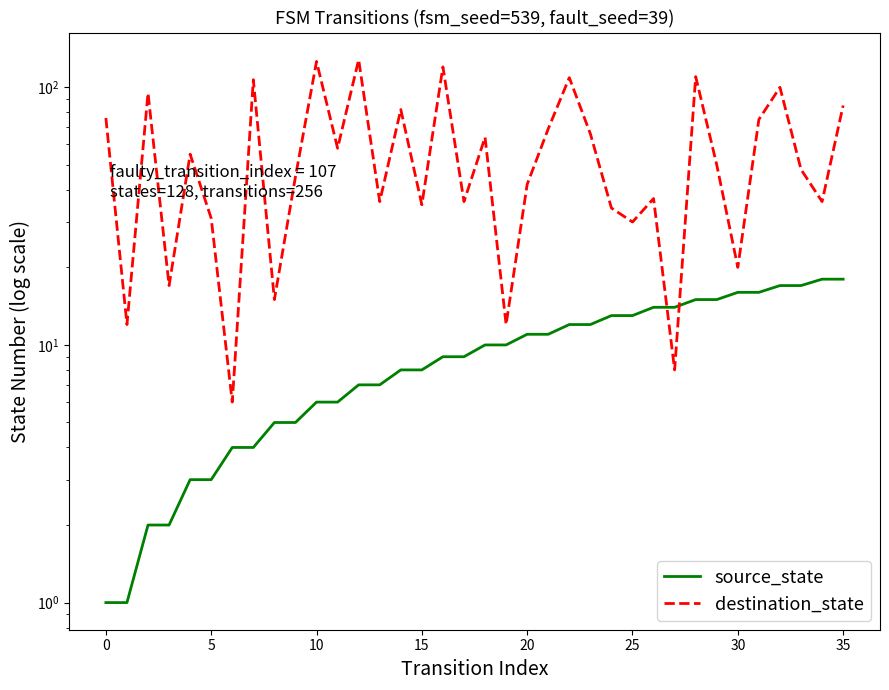

List the series in order of their peak value, lowest first.

source_state, destination_state